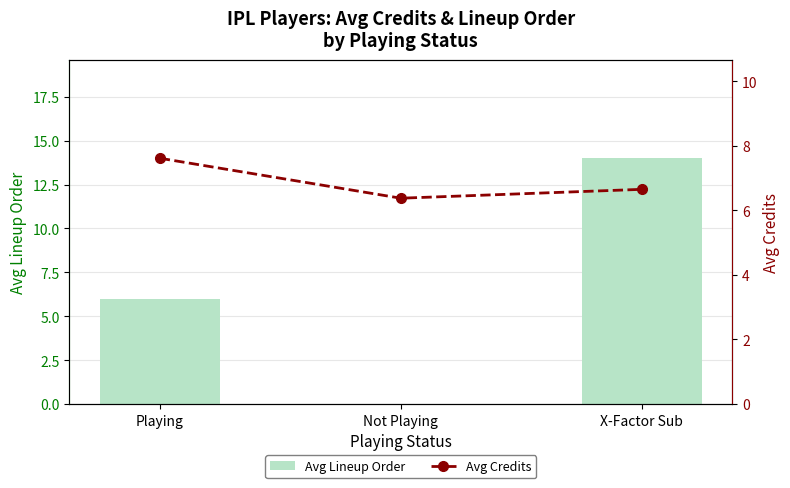

What is the difference between the second highest and minimum values in the Avg Lineup Order series?

6.0